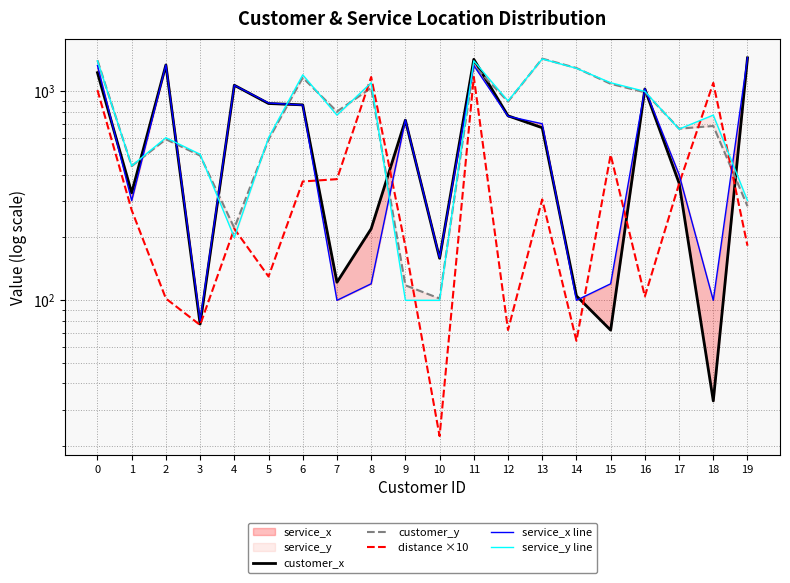

What is the difference between the customer_x values at 6 and 7?

740.0